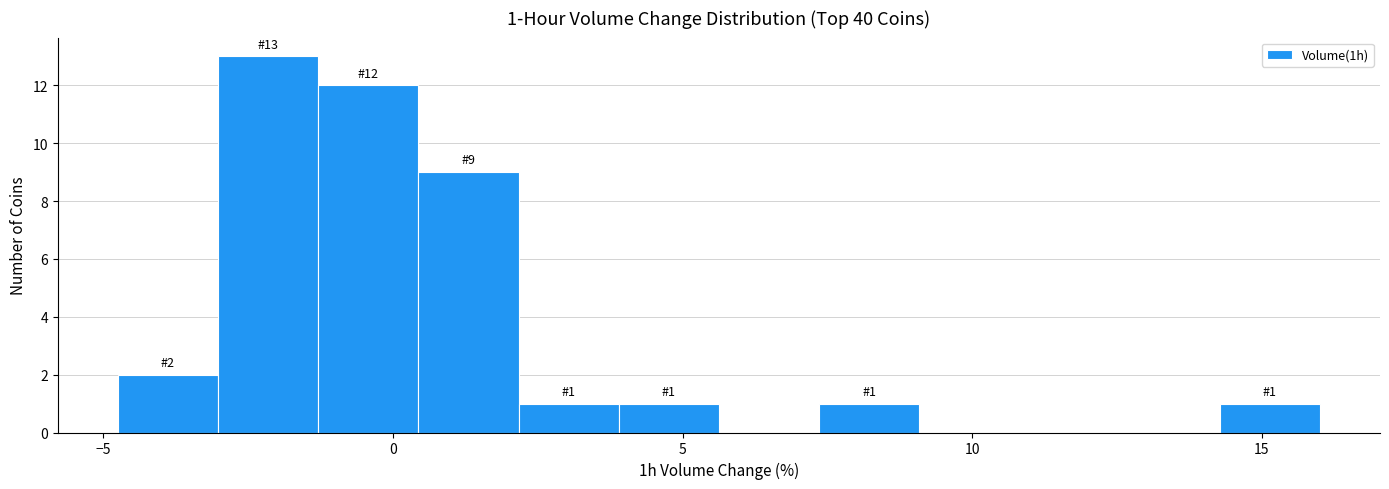

Read against the x-axis, roughly where is the centre of the tallest bar?

-2.0